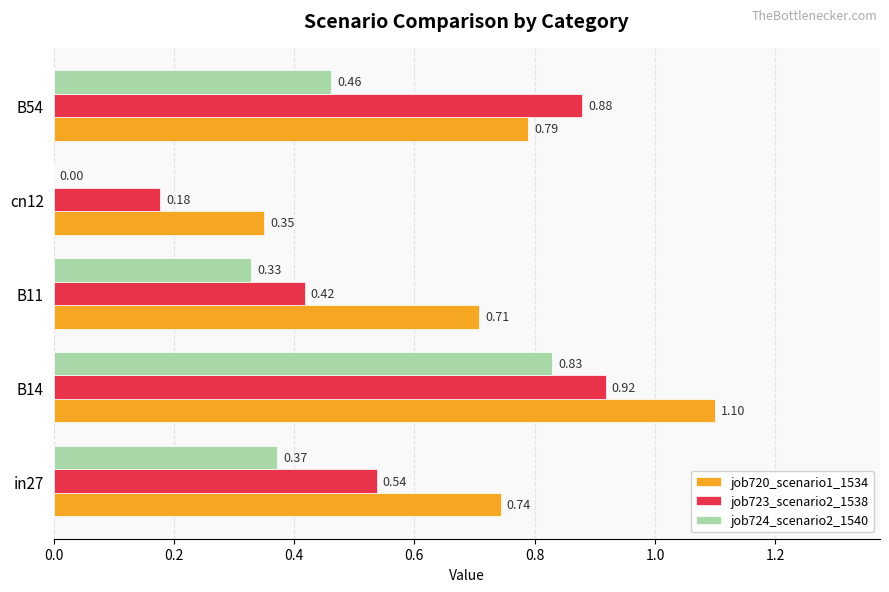

At which category is the sum across all series the highest?

B14